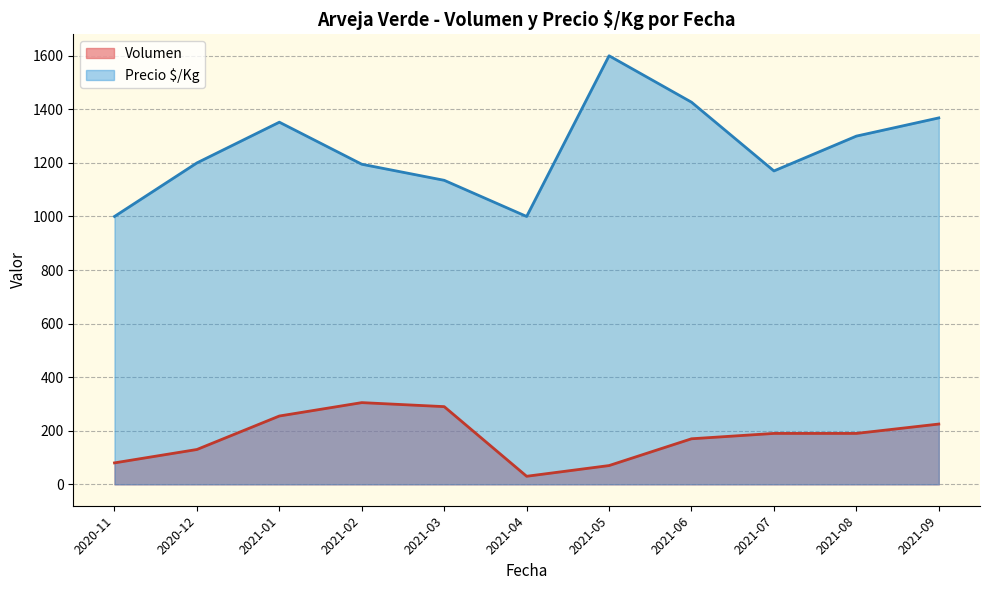

What is the sum of all Volumen values?

1935.0